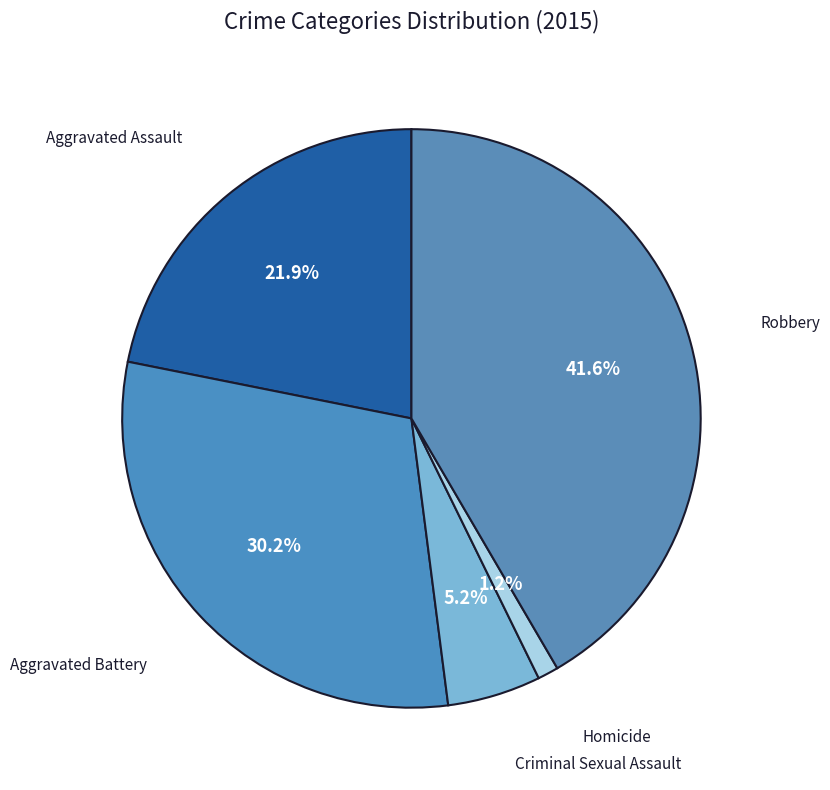

Count the number of slices in the pie.

5